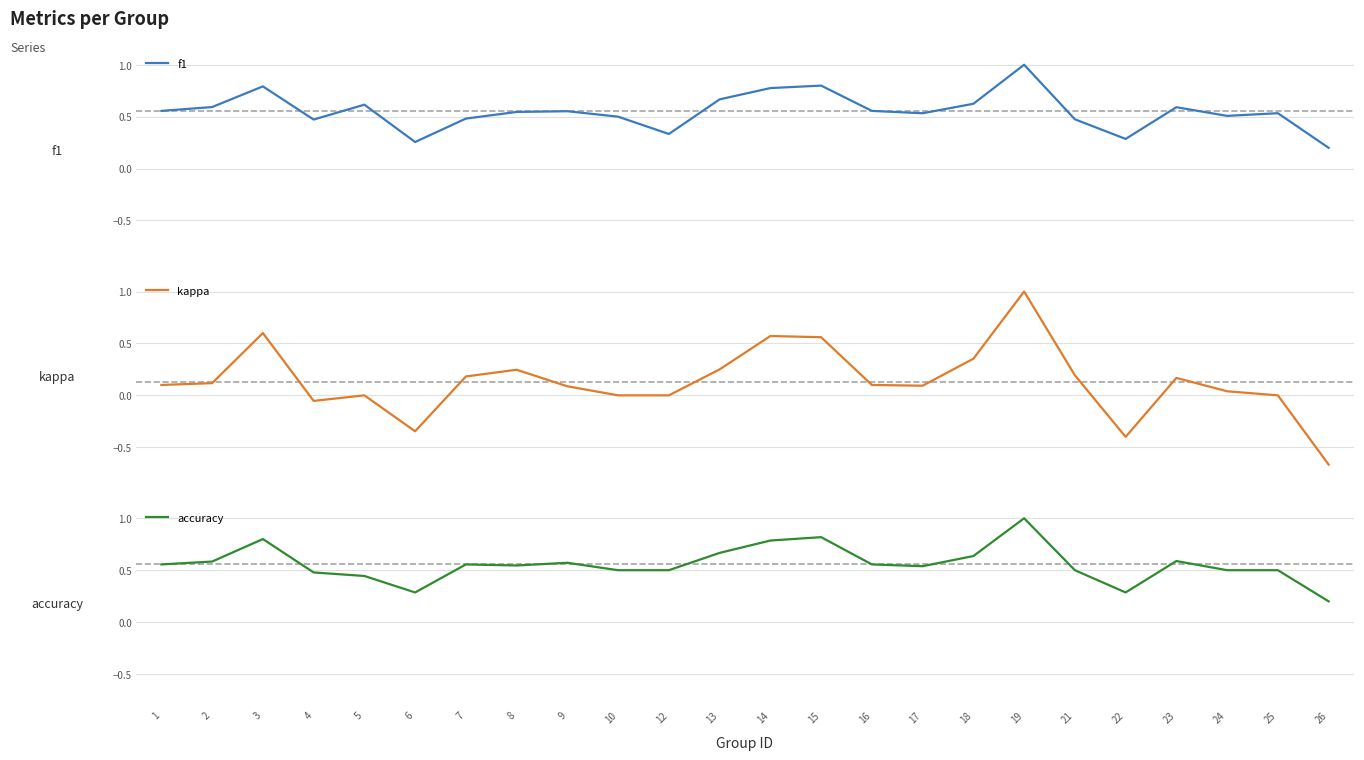

Is the value of kappa at 13 greater than the value of accuracy at 6?

No